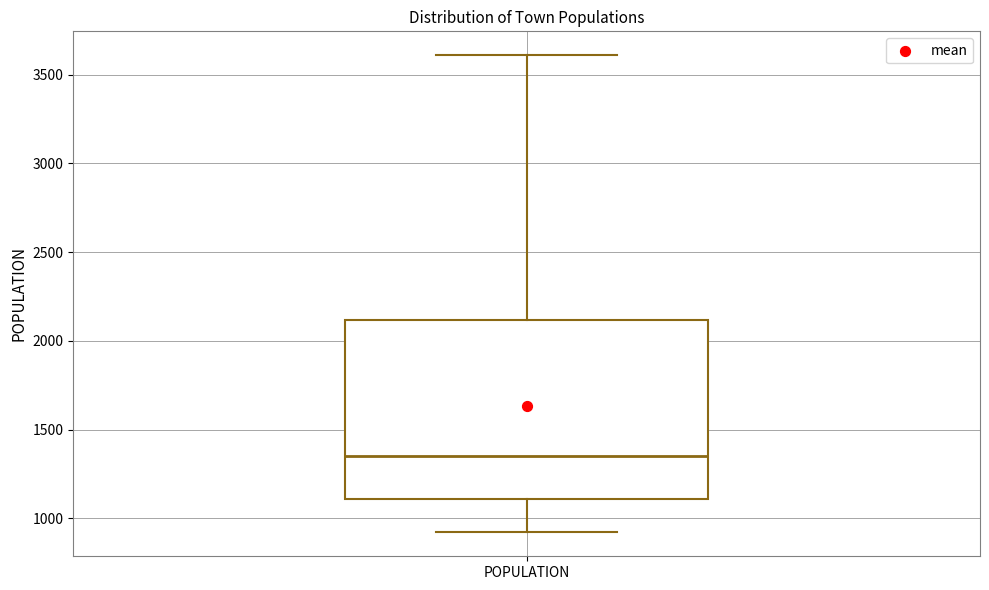

Read this box plot against the y-axis: the position of the median line, the range covered by the box, and the ends of both whiskers. The values are not printed on the chart, so give them approximately, as read against the axis.

median 1350, box 1100 to 2100, whiskers 900 to 3600